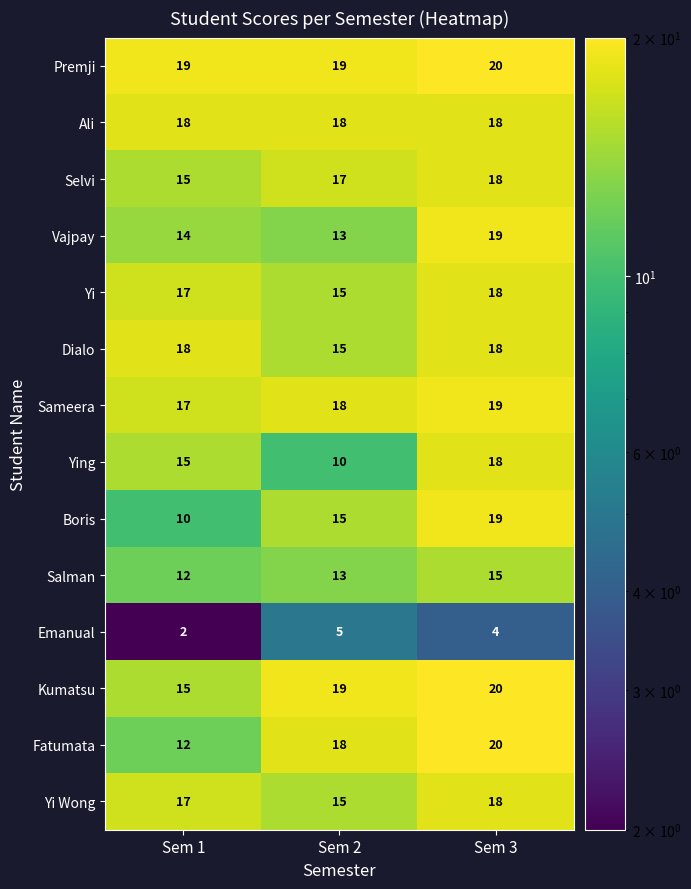

Is it true that Emanual equals 5 at Sem 2?

True